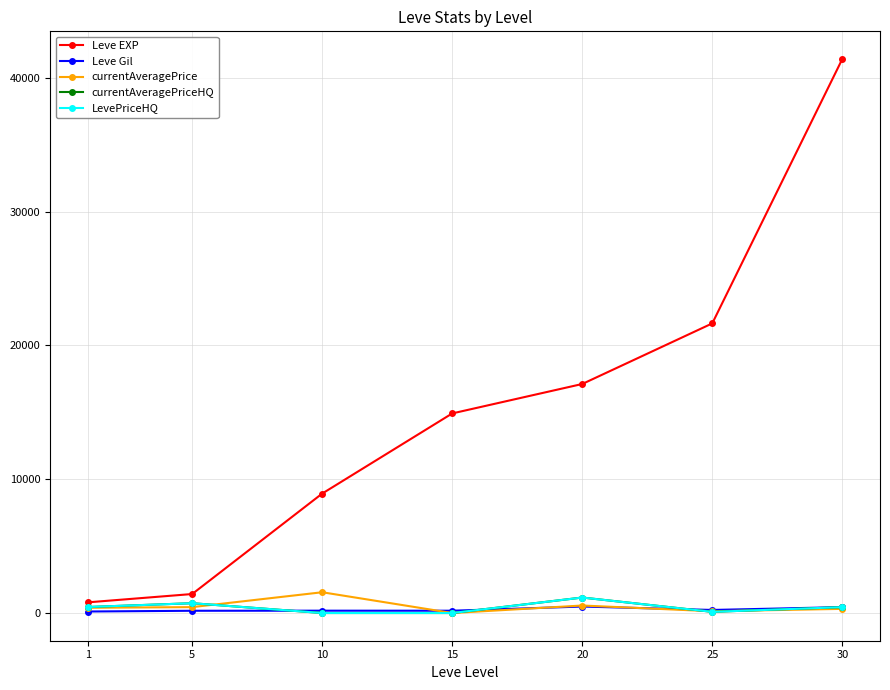

What is the highest value of the Leve Gil series?

485.0